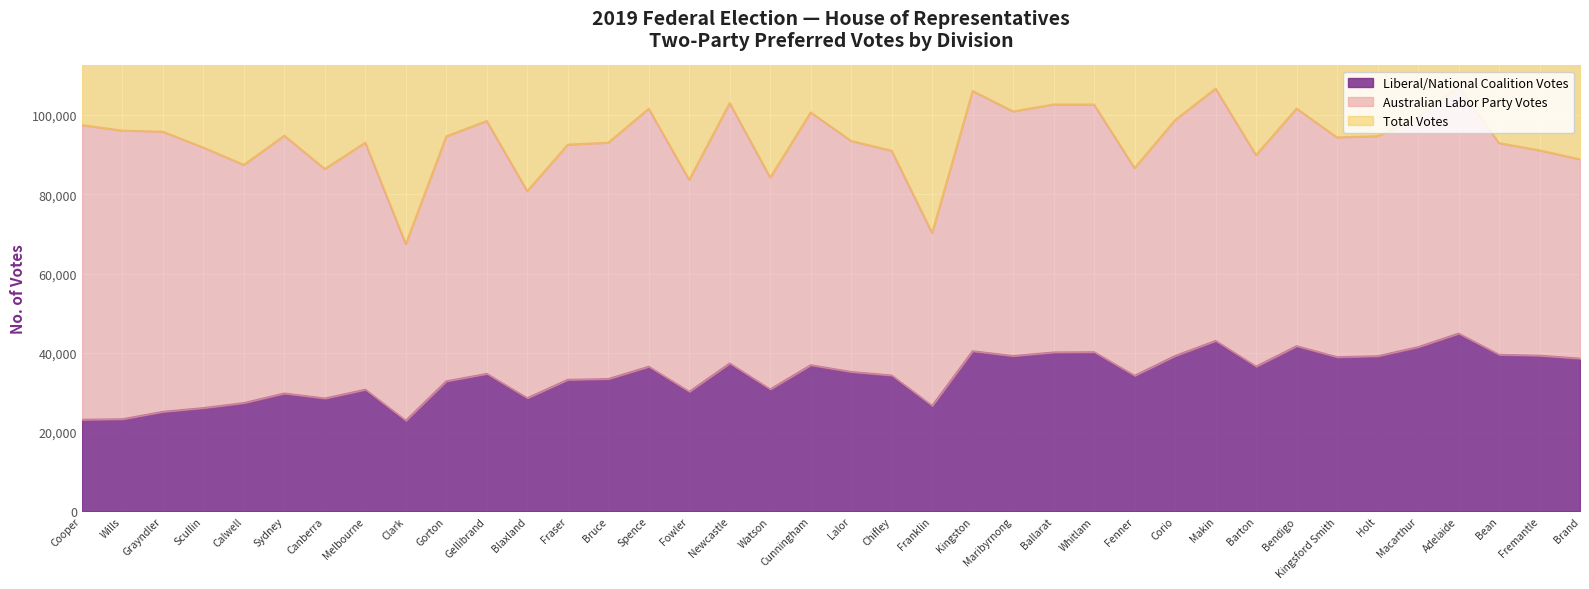

The value of Liberal/National Coalition Votes at Fraser is 15606. True or false?

False